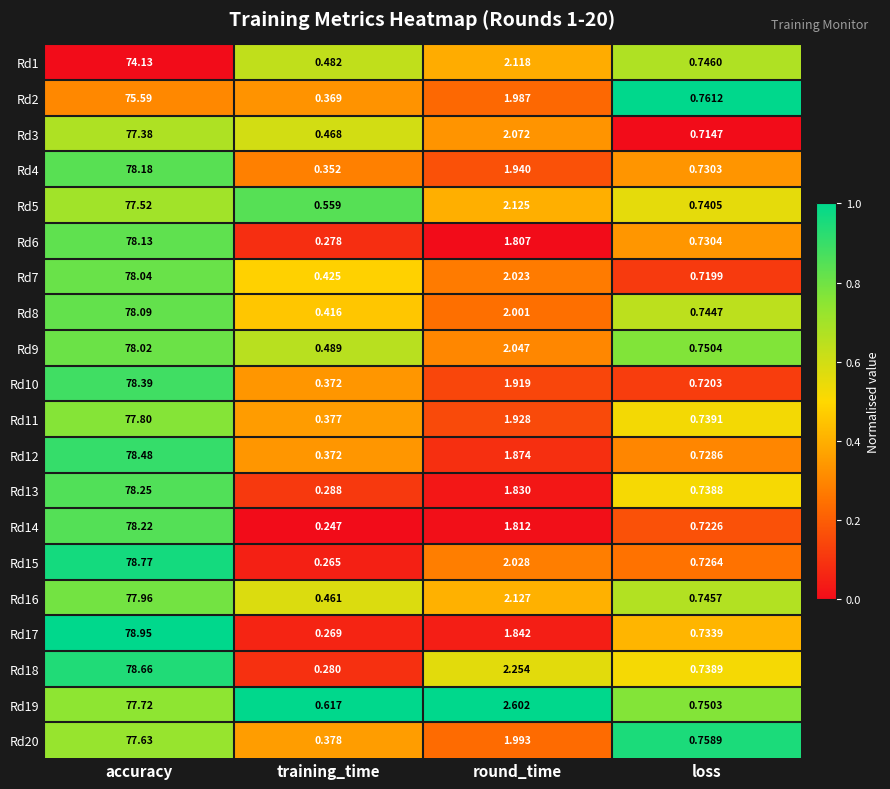

At which label does Rd16 first exceed 2?

accuracy